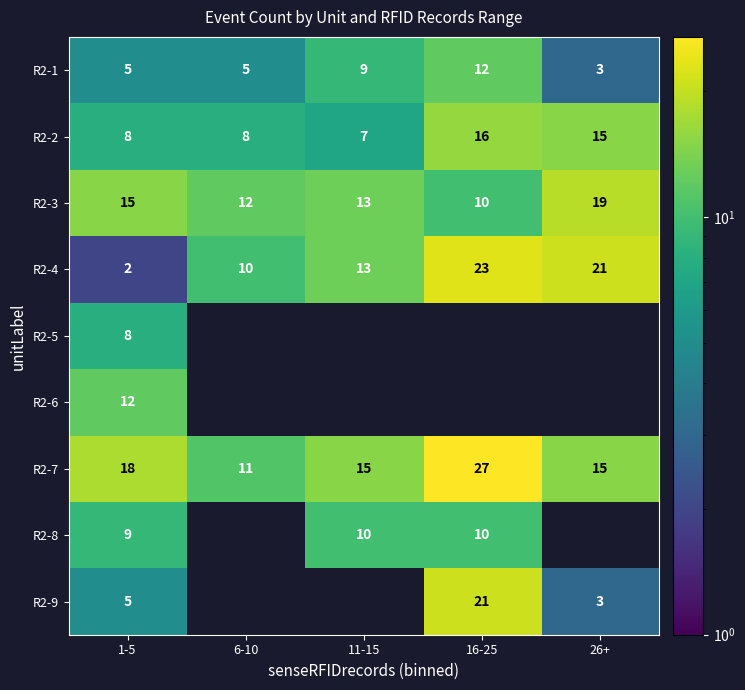

Which category has the highest value in the R2-1 series?

16-25